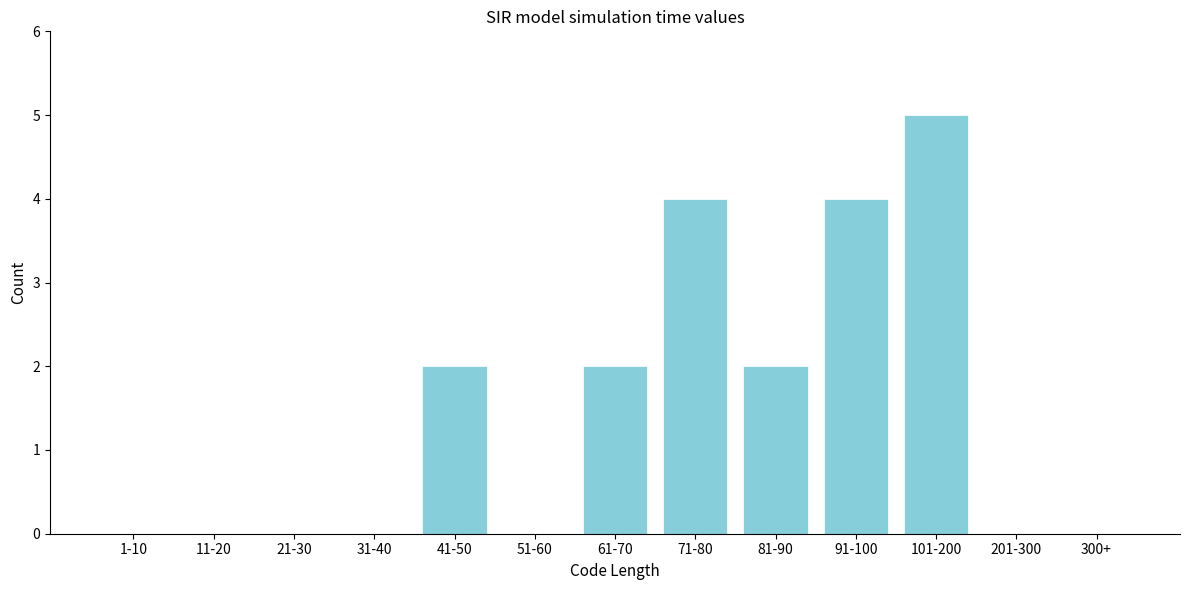

Reading left to right, transcribe all the data shown in this chart.

1-10=0	11-20=0	21-30=0	31-40=0	41-50=2	51-60=0	61-70=2	71-80=4	81-90=2	91-100=4	101-200=5	201-300=0	300+=0